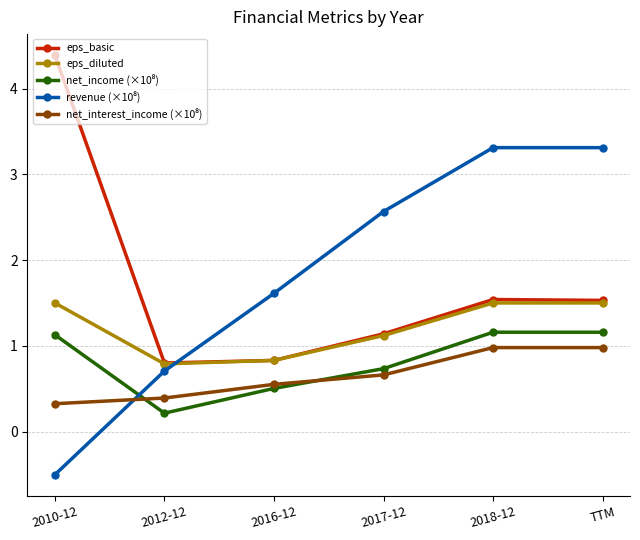

The eps_basic series shows 2.0 at 2017-12. True or false?

False